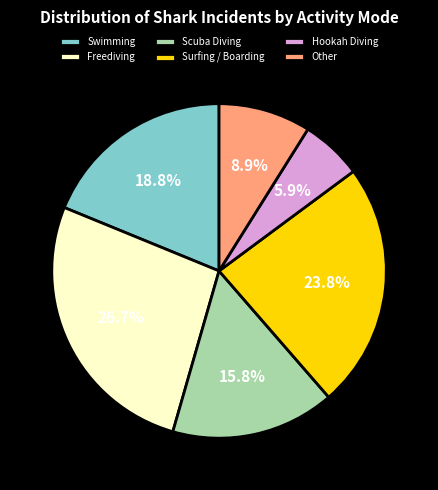

Is the sum of Scuba Diving and Other greater than half?

No